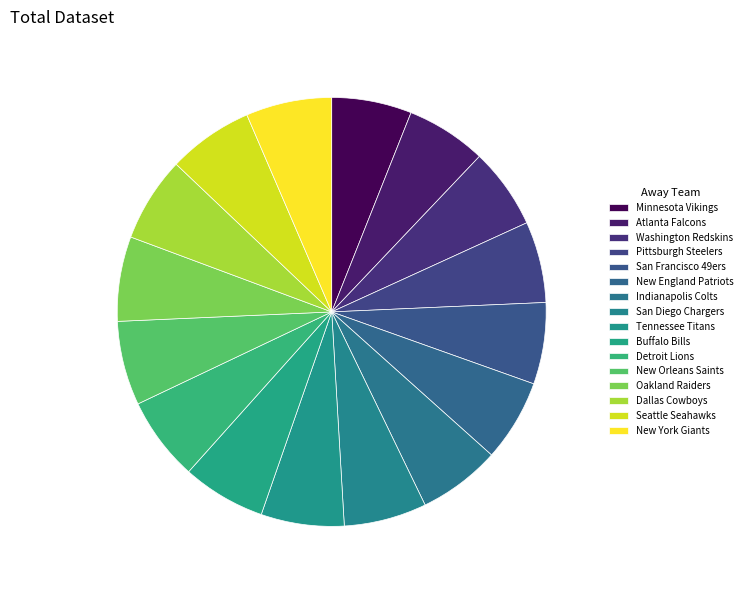

Count the number of slices in the pie.

16